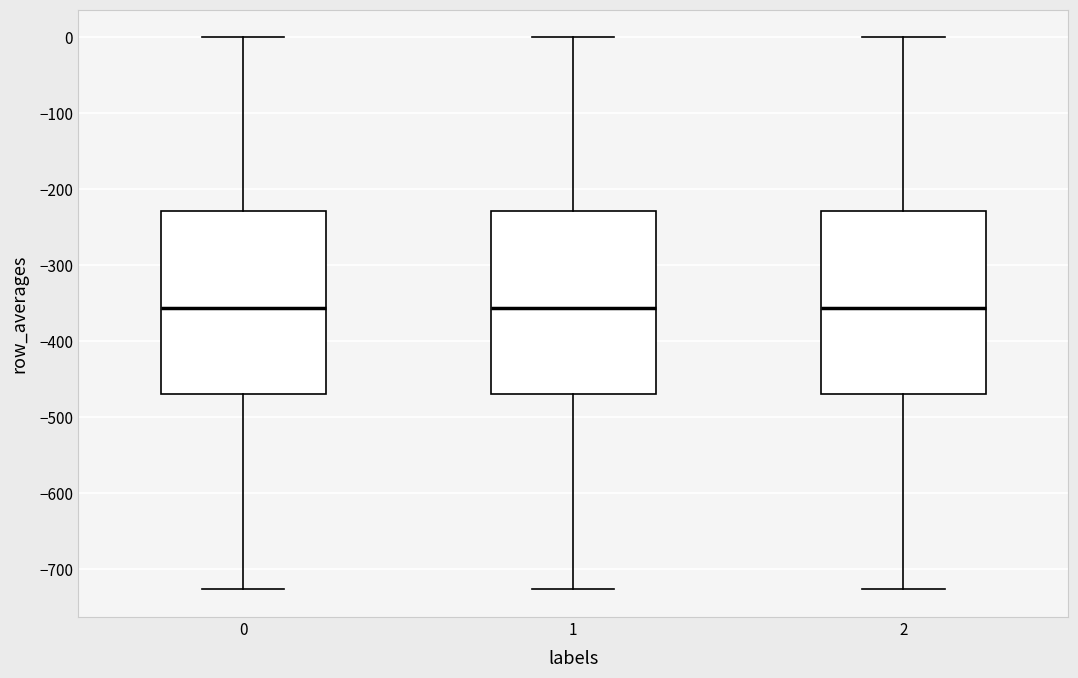

Reading left to right, transcribe this box plot: for each box, give where its median line is, the range the box spans, and where its two whiskers end, as read against the y-axis. The values are not printed on the chart, so give them approximately, as read against the axis.

0: median -360, box -470 to -230, whiskers -730 to 0
1: median -360, box -470 to -230, whiskers -730 to 0
2: median -360, box -470 to -230, whiskers -730 to 0